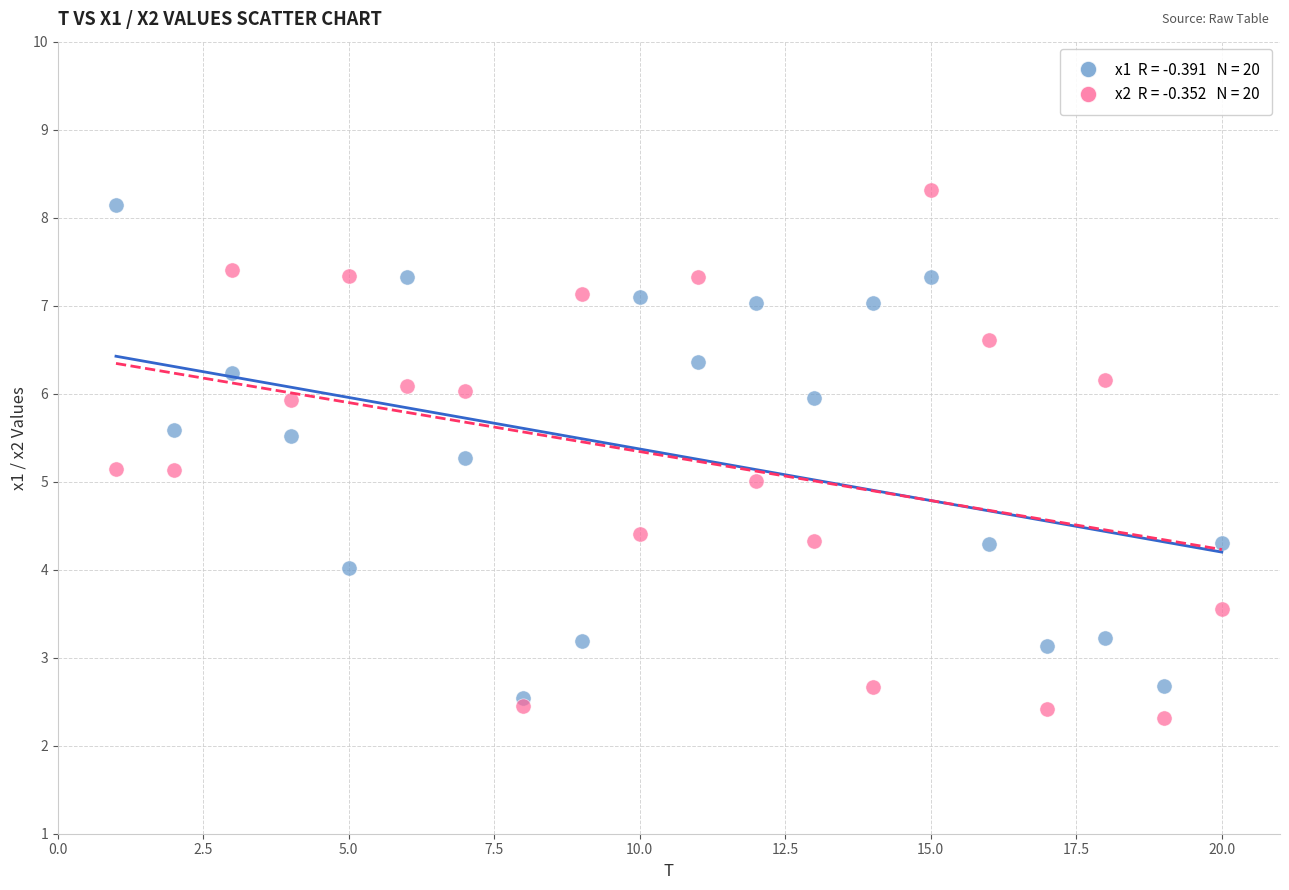

Across all data points, what is the range of Y values (max minus min)?

6.0